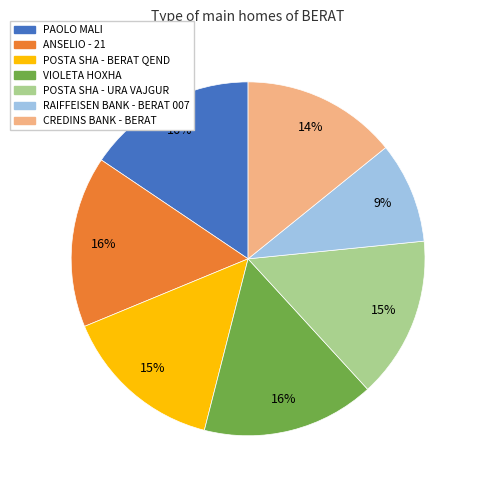

What percentage is the VIOLETA HOXHA slice, to the nearest percent?

16%